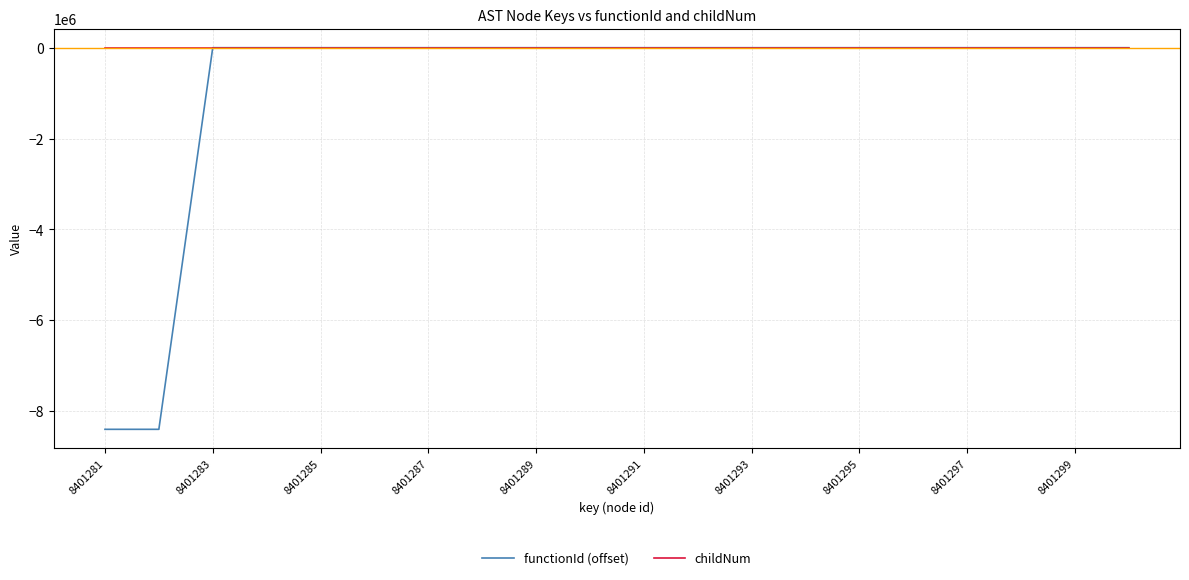

What is the minimum value shown in the chart?

-8401282